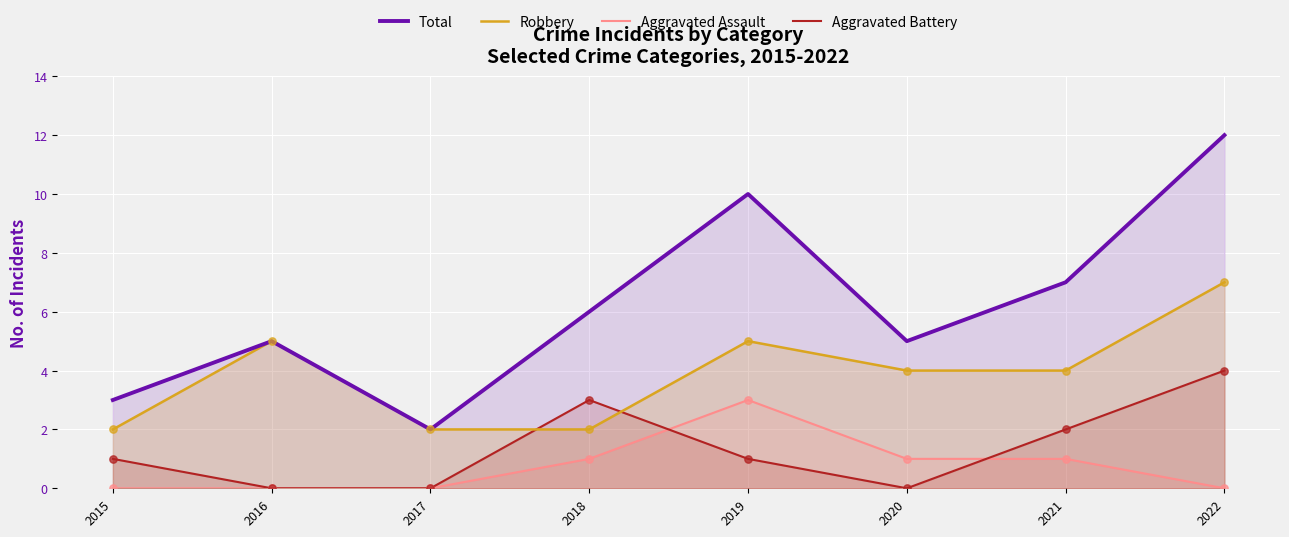

What is the total value across all series at 2017?

4